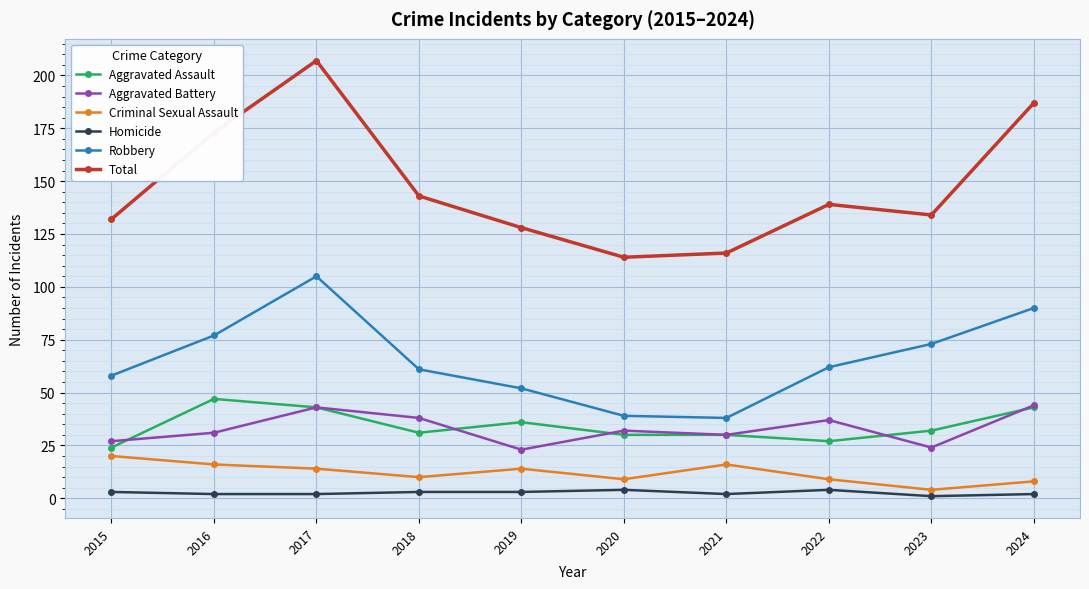

What is the difference between the highest and lowest values at 2023?

133